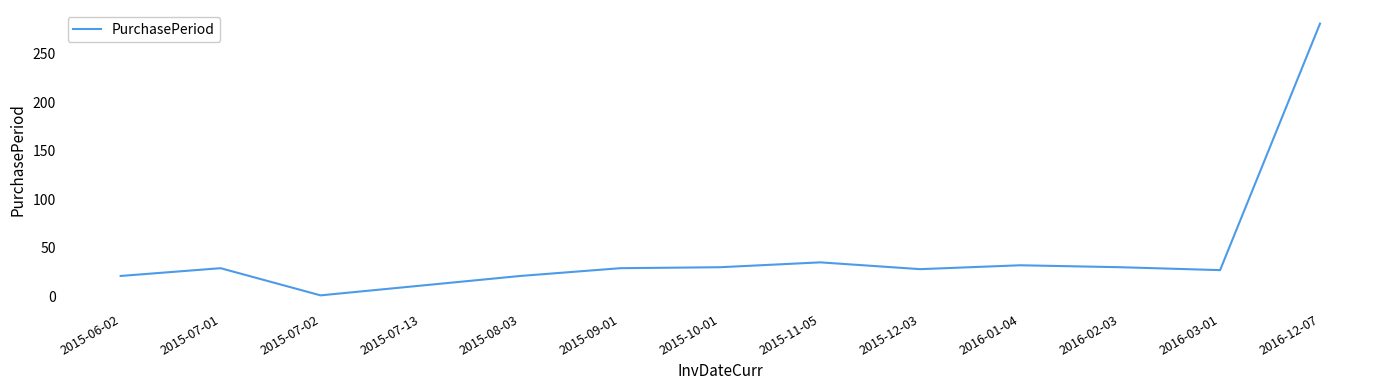

What is the change in value from 2016-01-04 to 2016-12-07?

+249